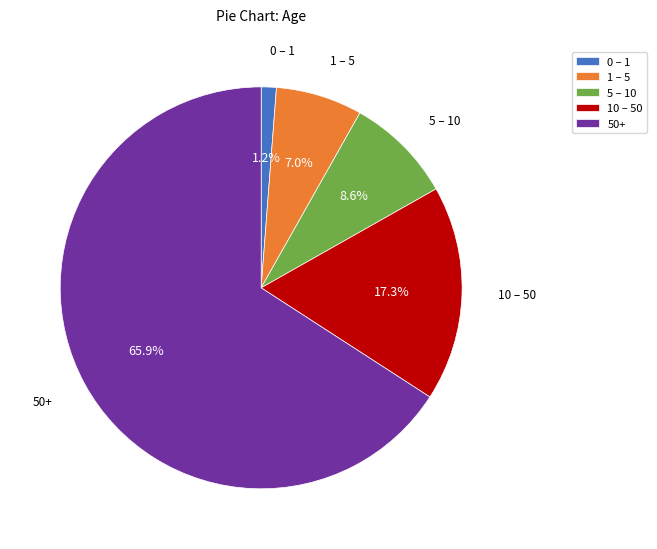

Is 50+ the majority of the pie?

Yes